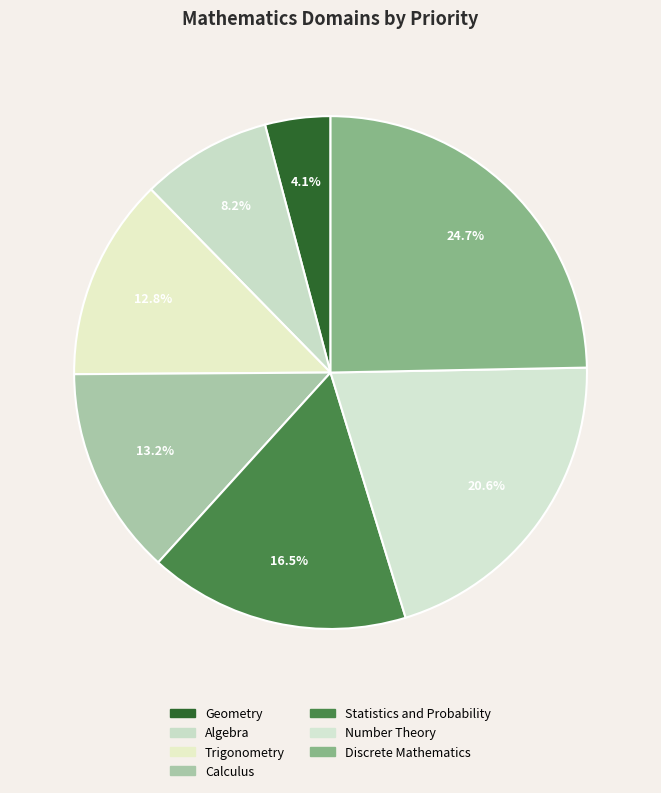

Does Calculus represent more than half of the total?

No